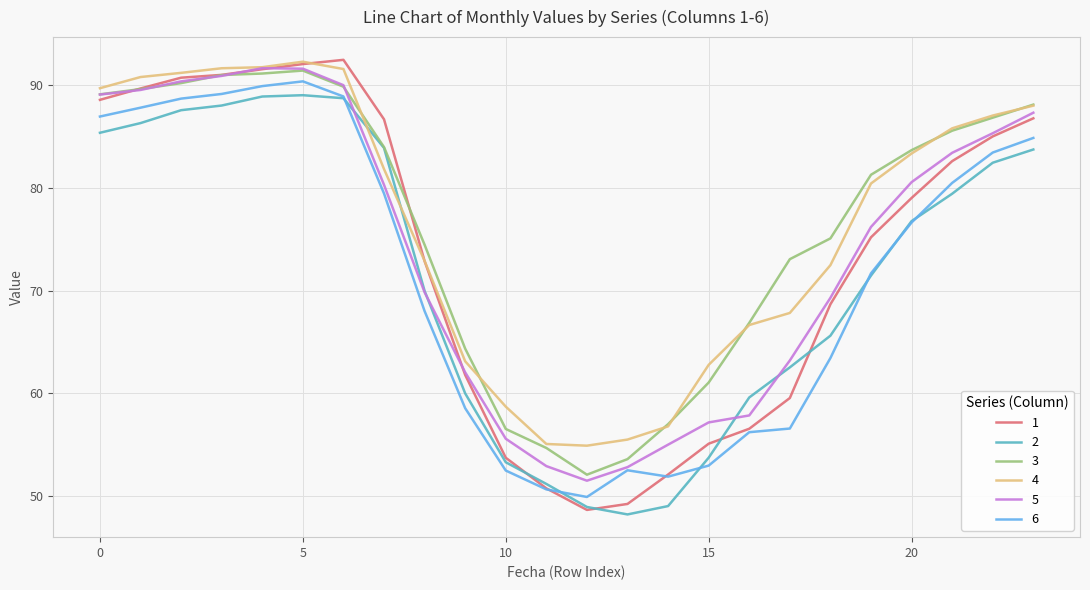

What is the minimum value for 6?

49.9